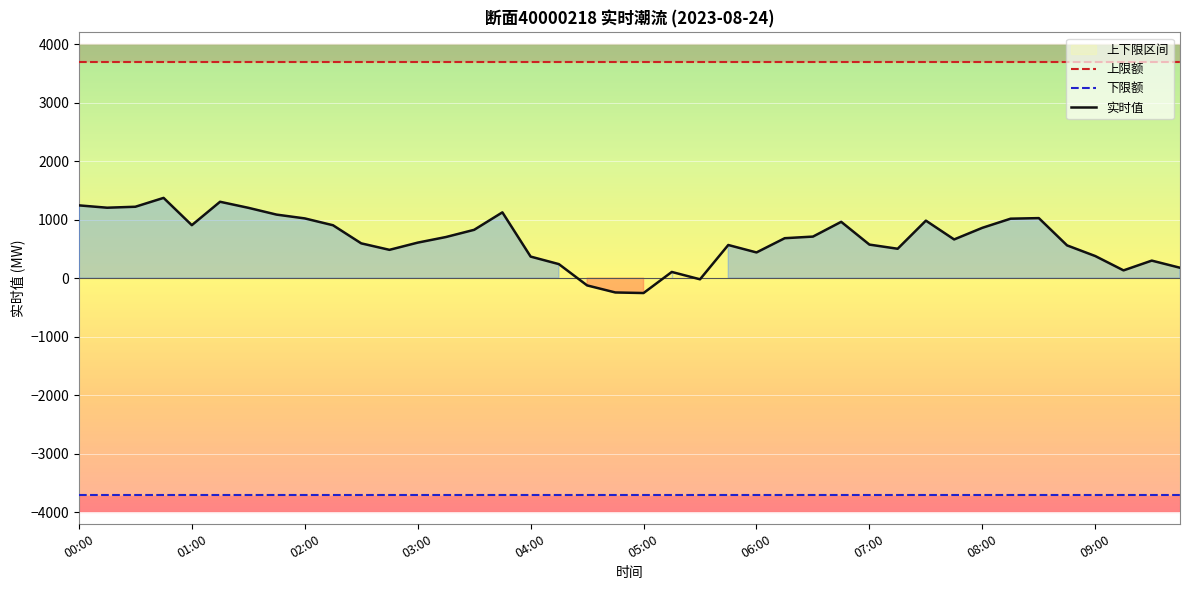

At how many categories does at least one series exceed -3345?

40